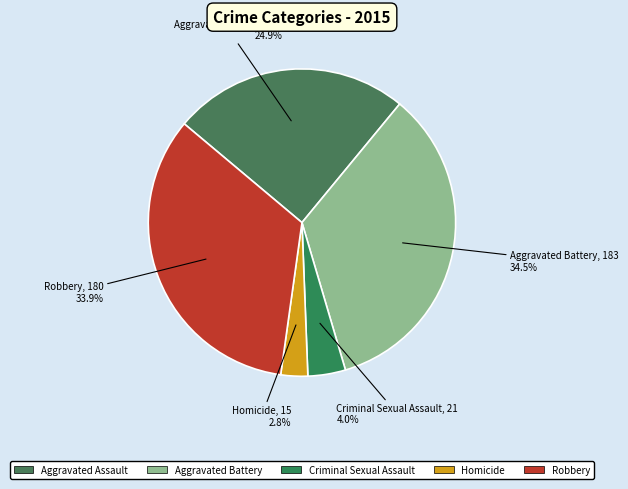

Is it true that Homicide is 3% of the pie?

True